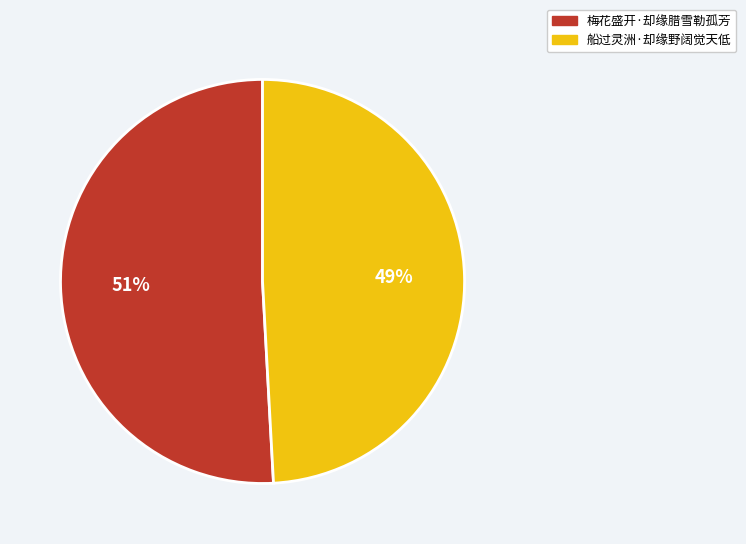

Rank the categories by value from lowest to highest.

船过灵洲·却缘野阔觉天低, 梅花盛开·却缘腊雪勒孤芳